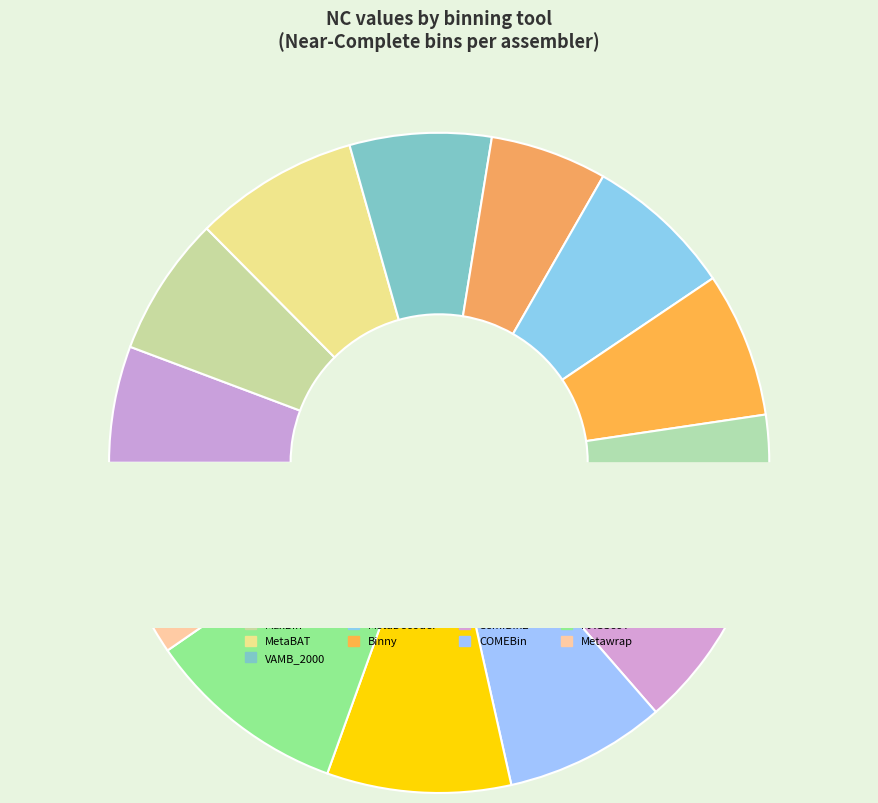

Count the number of slices in the pie.

13